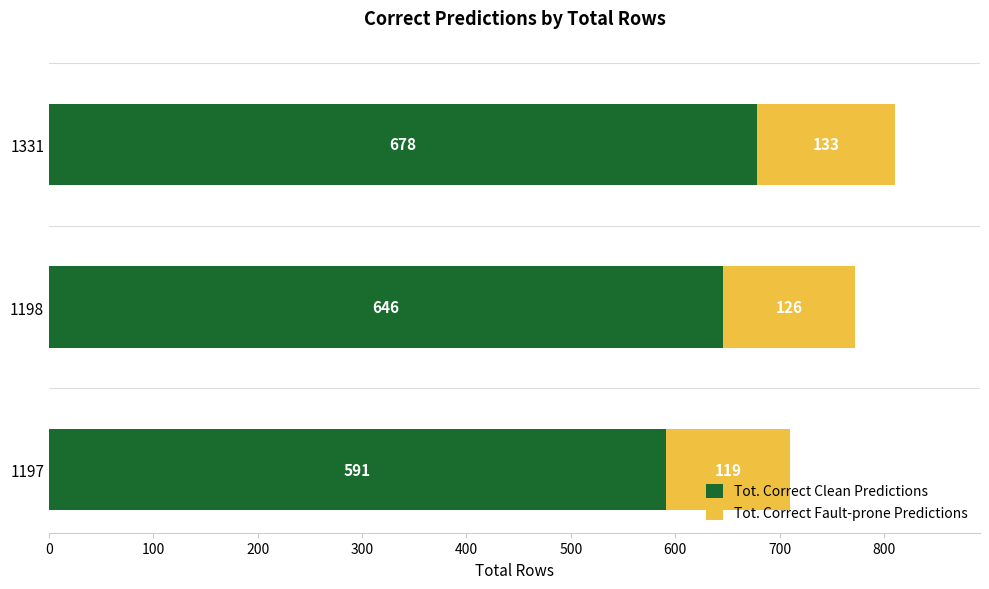

How many categories are shown in the chart?

3